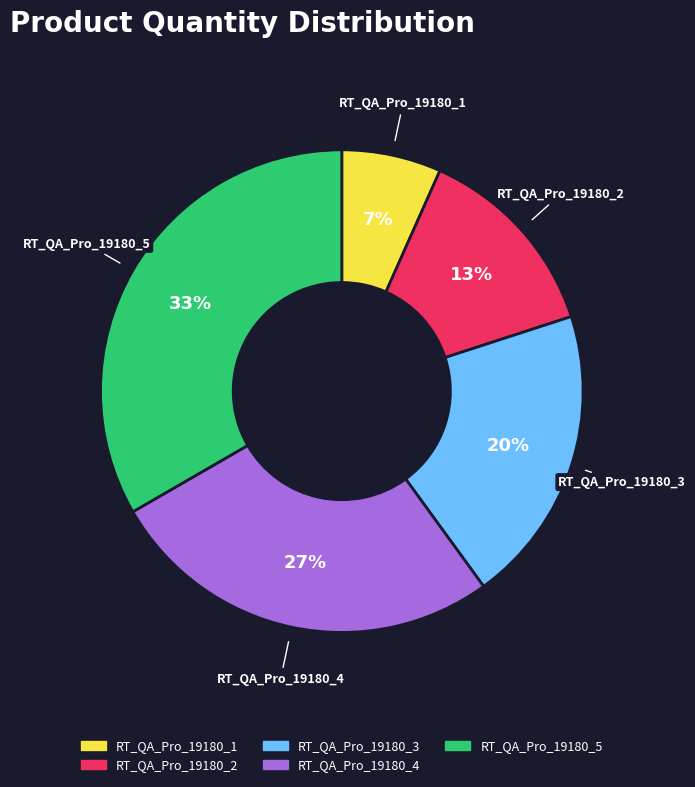

To the nearest percent, what is the average slice percentage?

20%